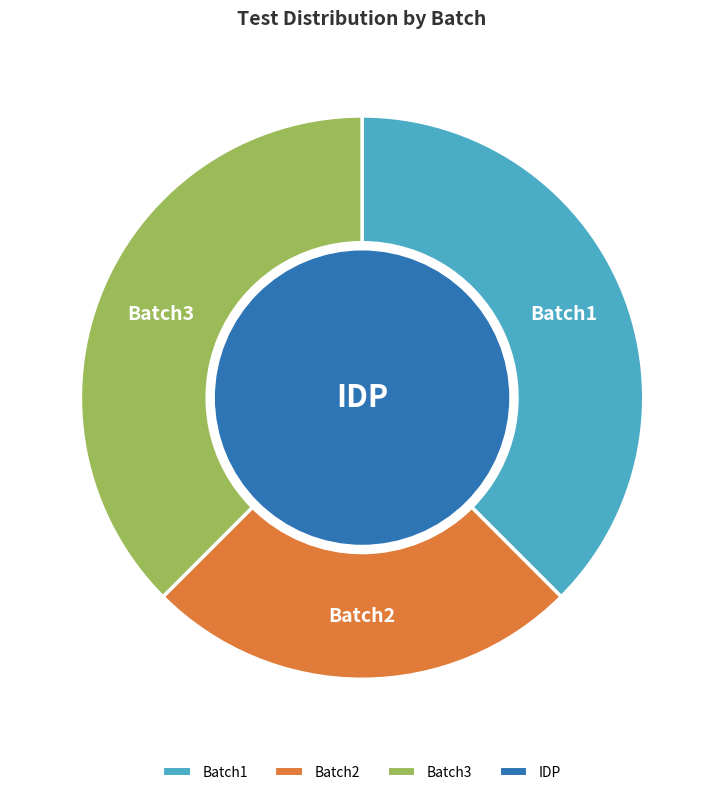

Is there a majority slice in this chart?

No